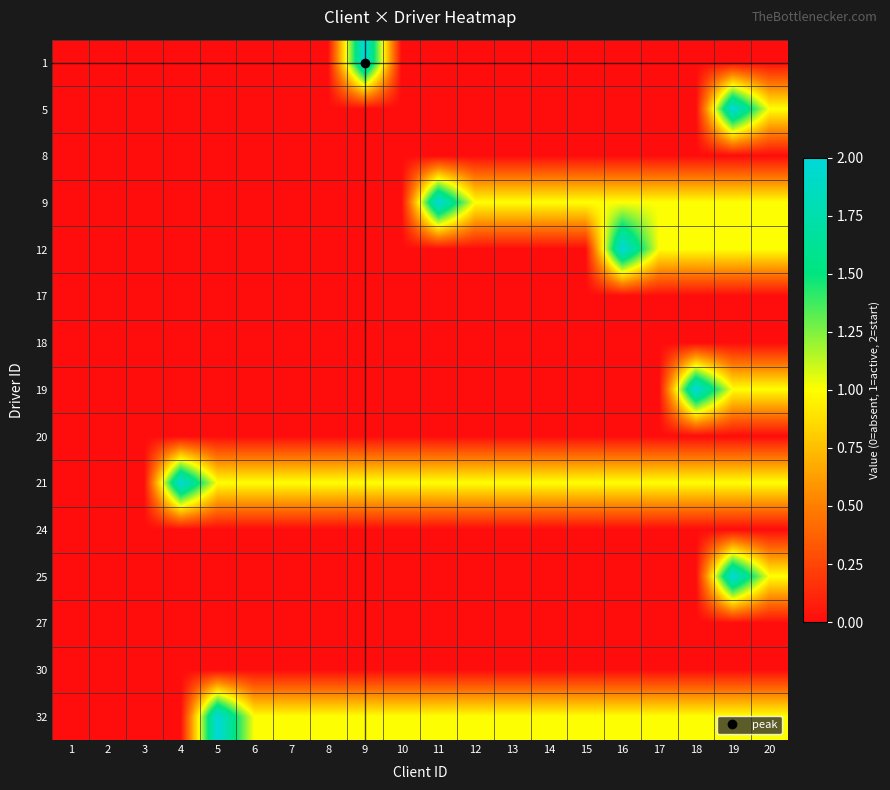

How many series are shown in this chart?

15